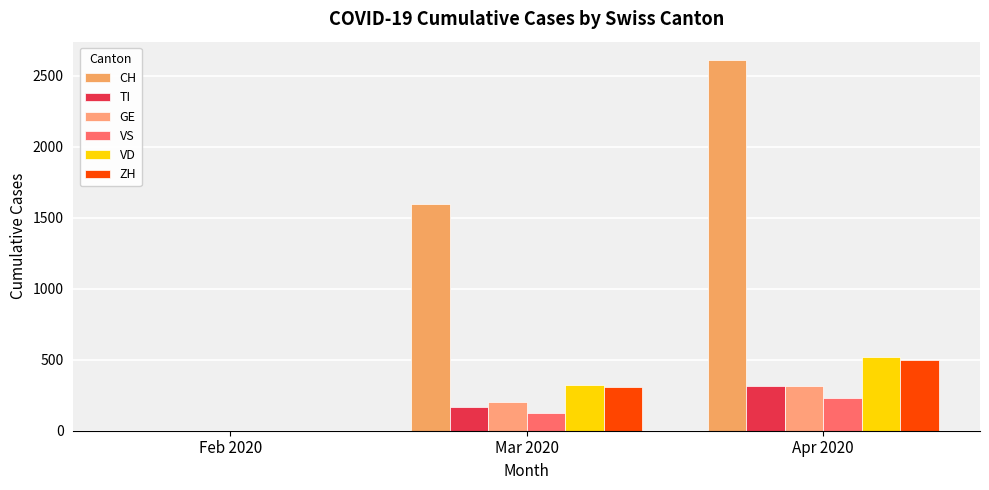

What is the value of the TI bar at the 3rd from the left?

314